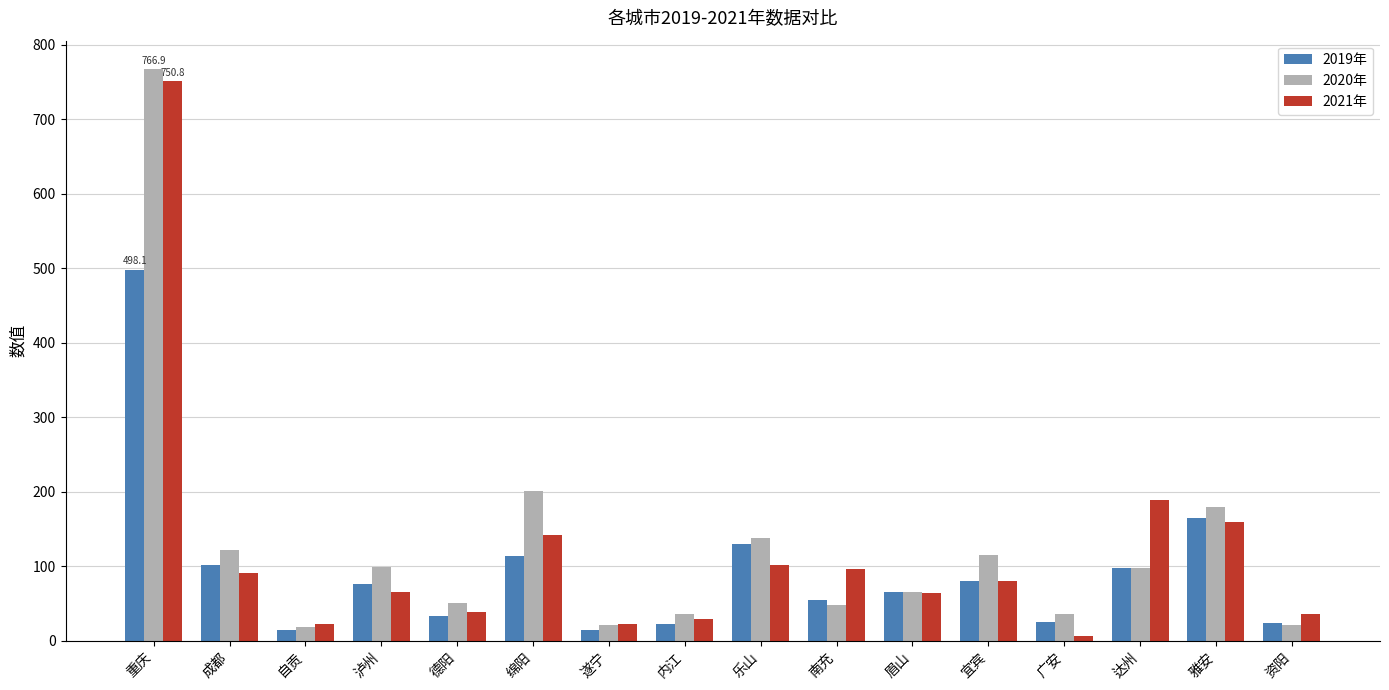

What position from the right is 南充?

7